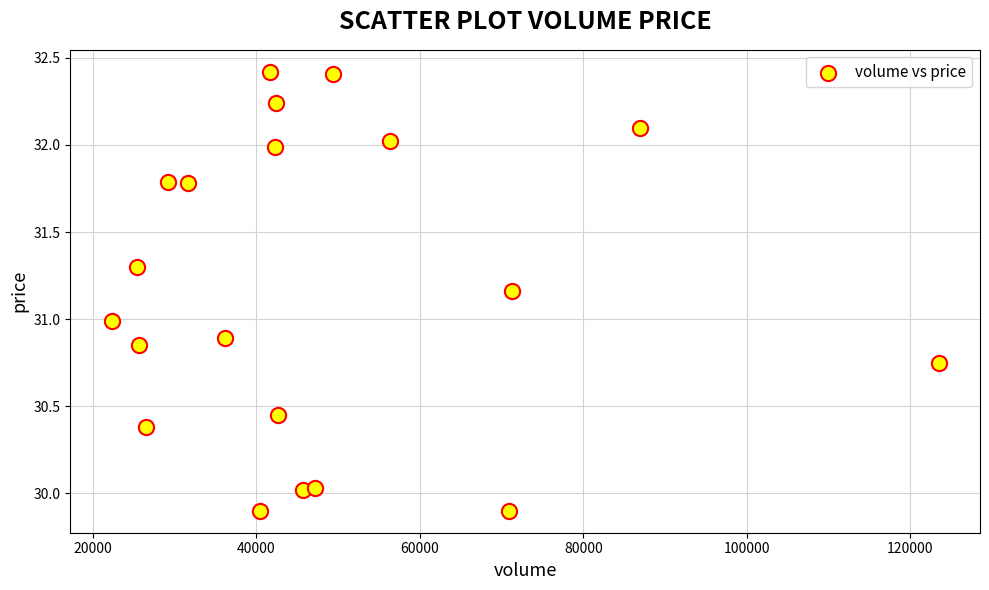

What is the range of X values (max minus min)?

101189.0